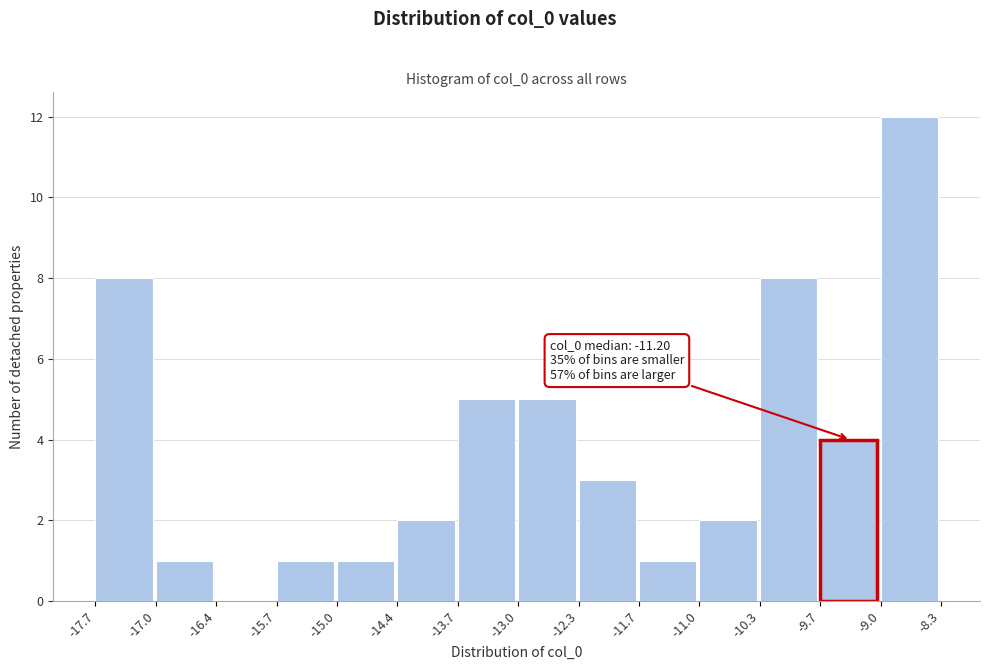

Which range on the x-axis has the tallest bar?

-9.0 to -8.3